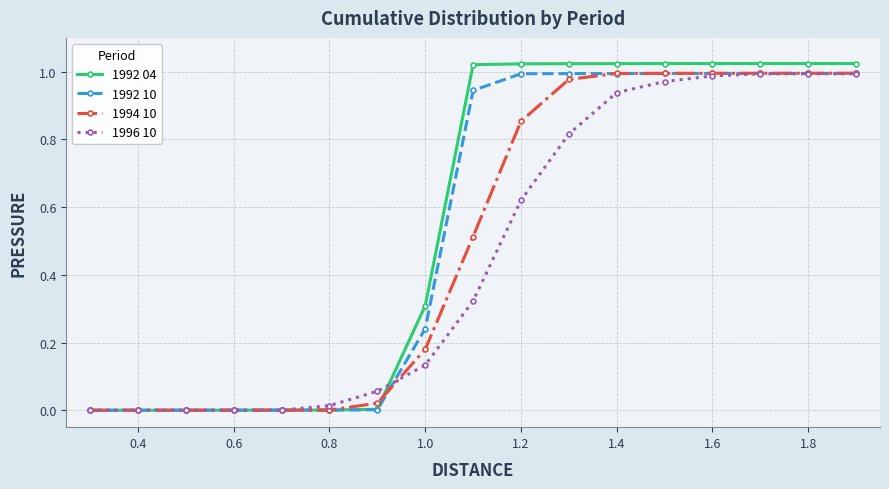

The 1996 10 series shows 0.7 at 1.4. True or false?

False